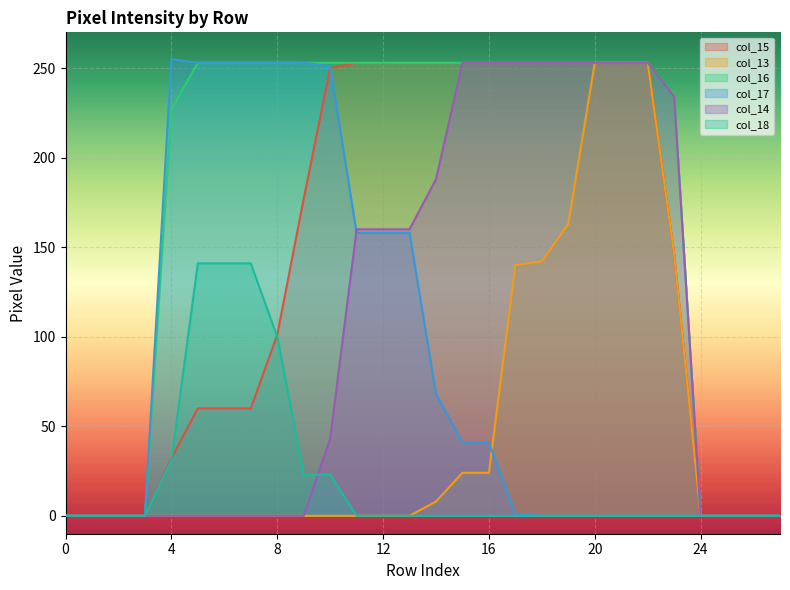

How many categories are shown in the chart?

28